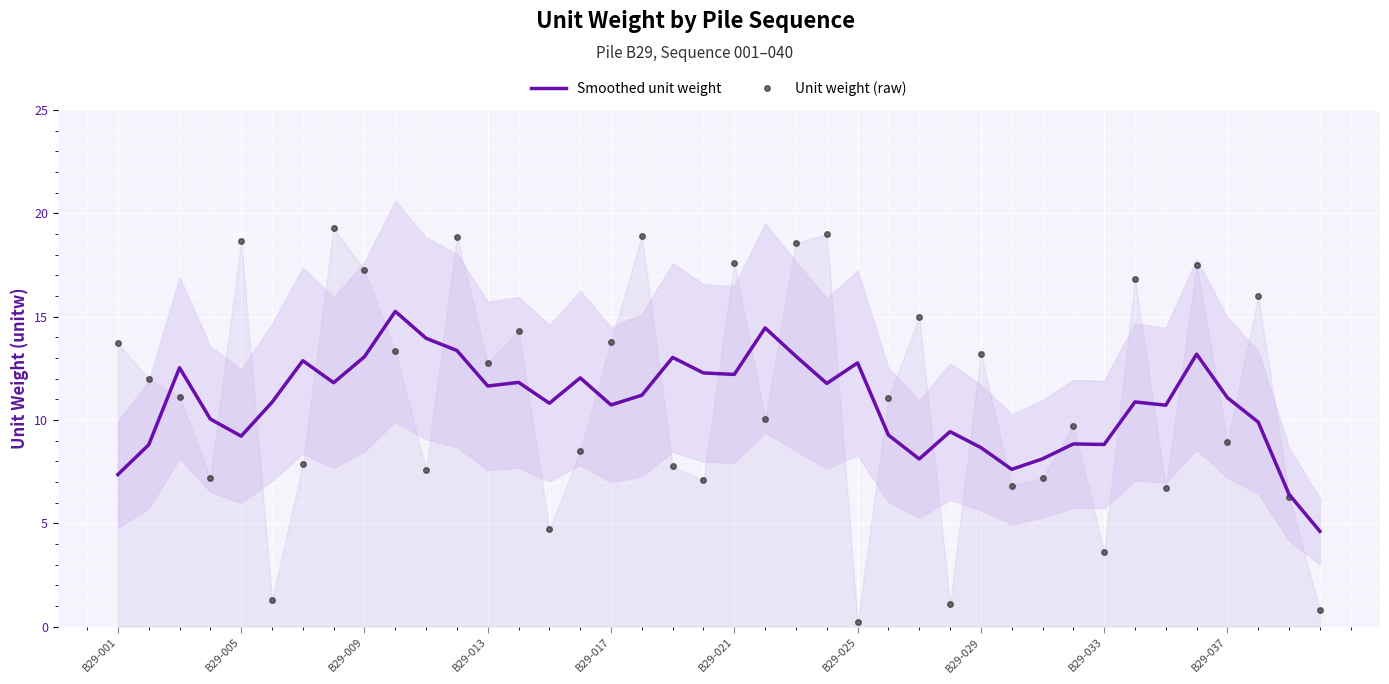

How many lines are shown in the chart?

2